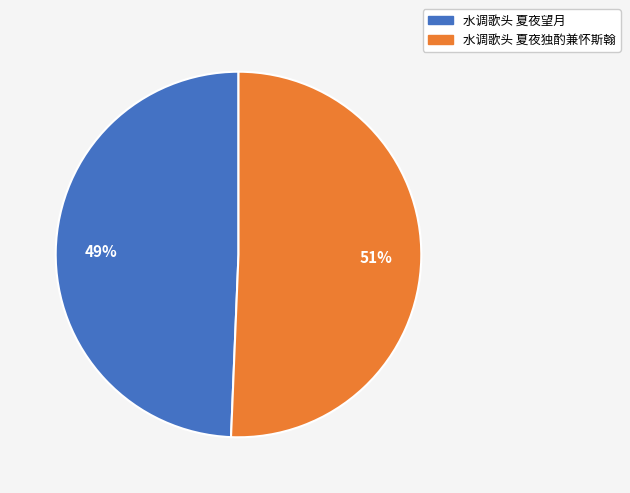

What percentage is the 水调歌头 夏夜望月 slice, to the nearest percent?

49%